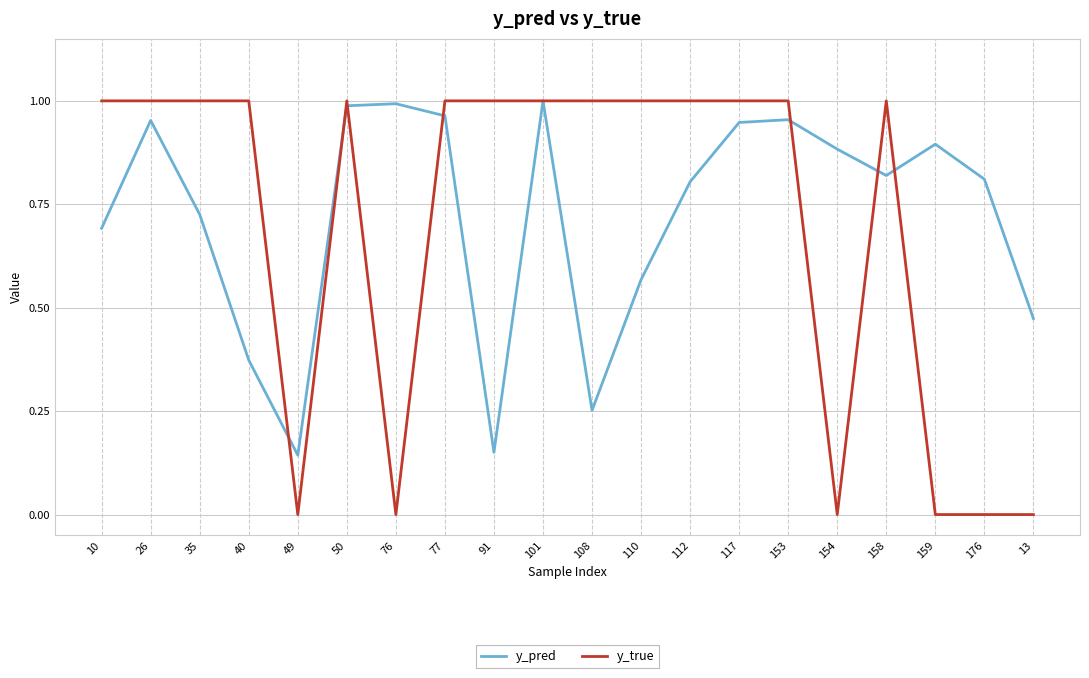

The value of y_pred at 10 is 0.4. True or false?

False